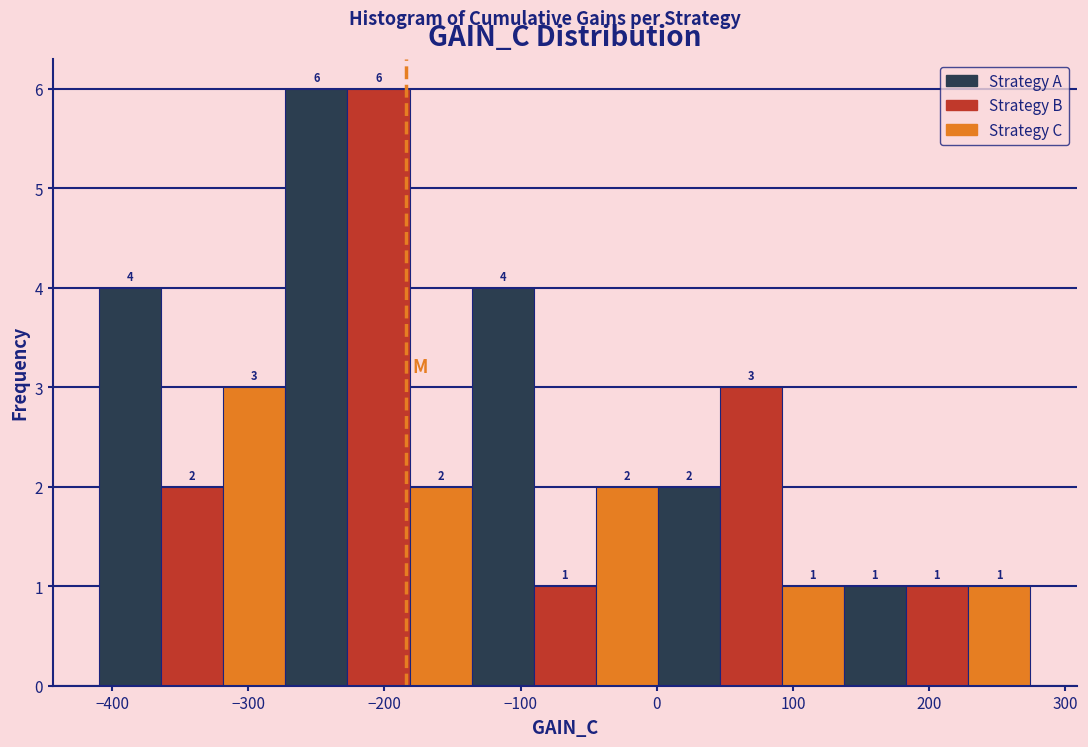

Reading left to right, transcribe this chart: for each bar, give the range it covers on the x-axis and its height. The bar edges are not printed on the chart, so give them approximately, as read against the axis.

-410 to -360: 4
-360 to -320: 2
-320 to -270: 3
-270 to -230: 6
-230 to -180: 6
-180 to -140: 2
-140 to -90: 4
-90 to -40: 1
-40 to 0: 2
0 to 50: 2
50 to 90: 3
90 to 140: 1
140 to 180: 1
180 to 230: 1
230 to 270: 1